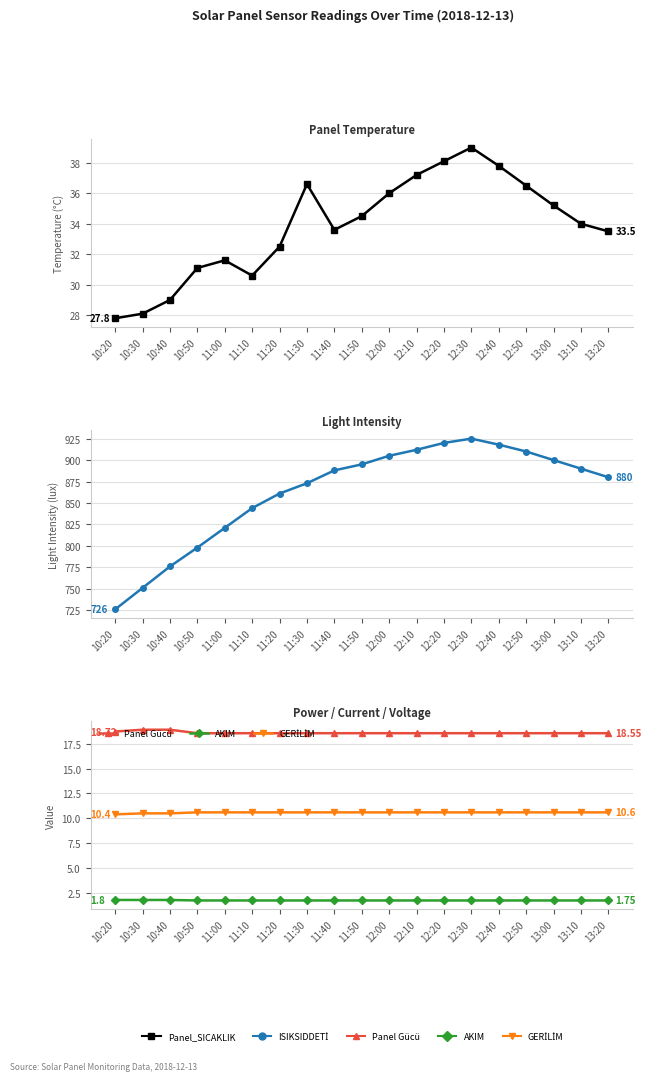

True or false: GERİLİM and ISIKSIDDETİ intersect in this chart.

False